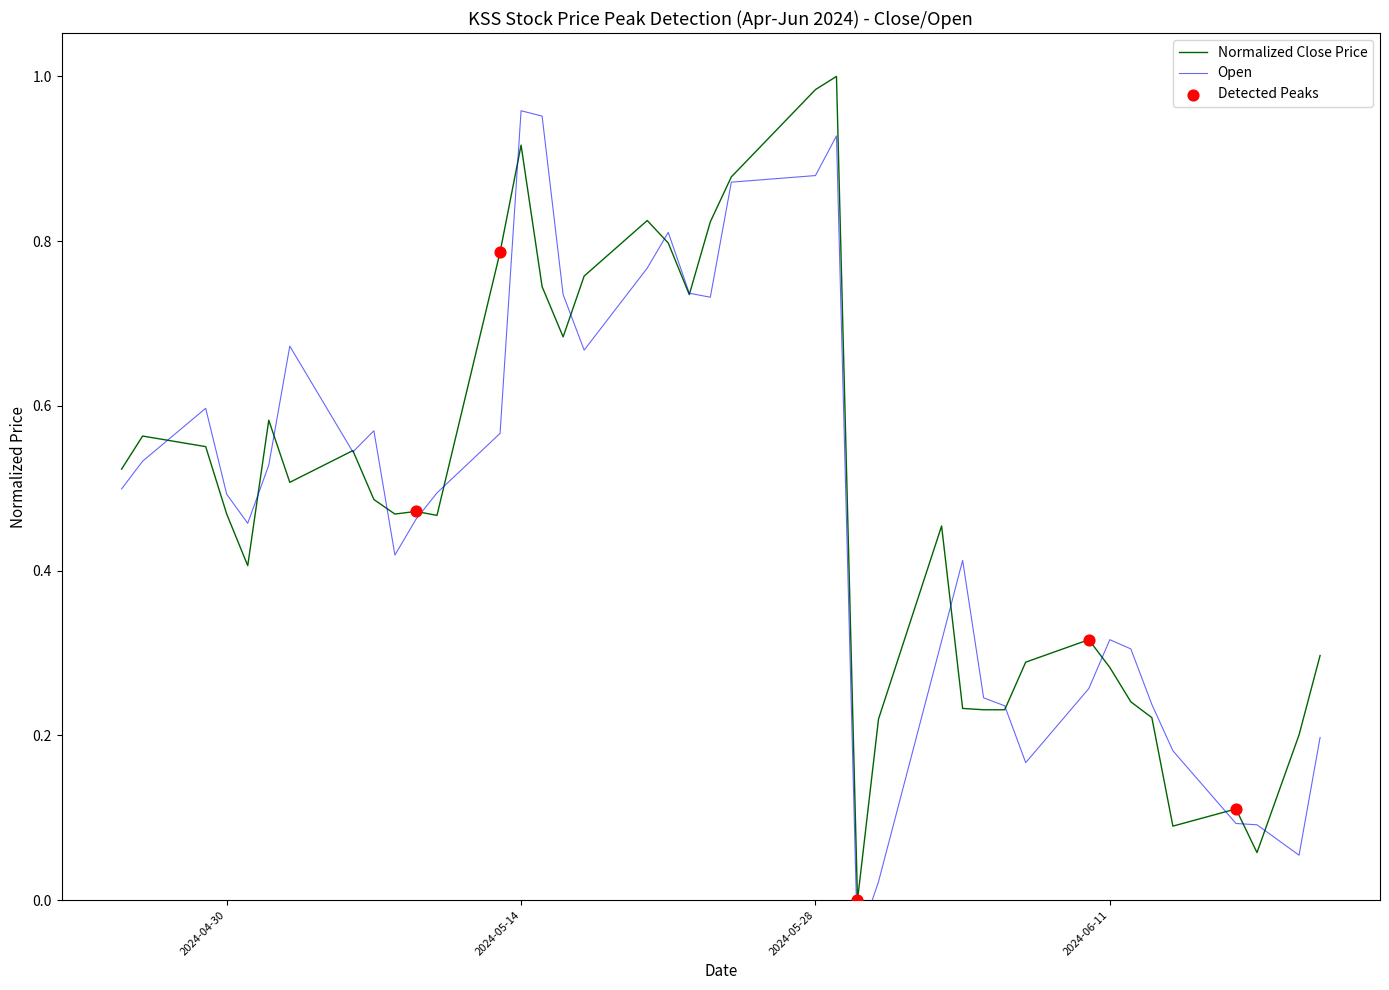

Which series reaches the maximum Y coordinate?

Close